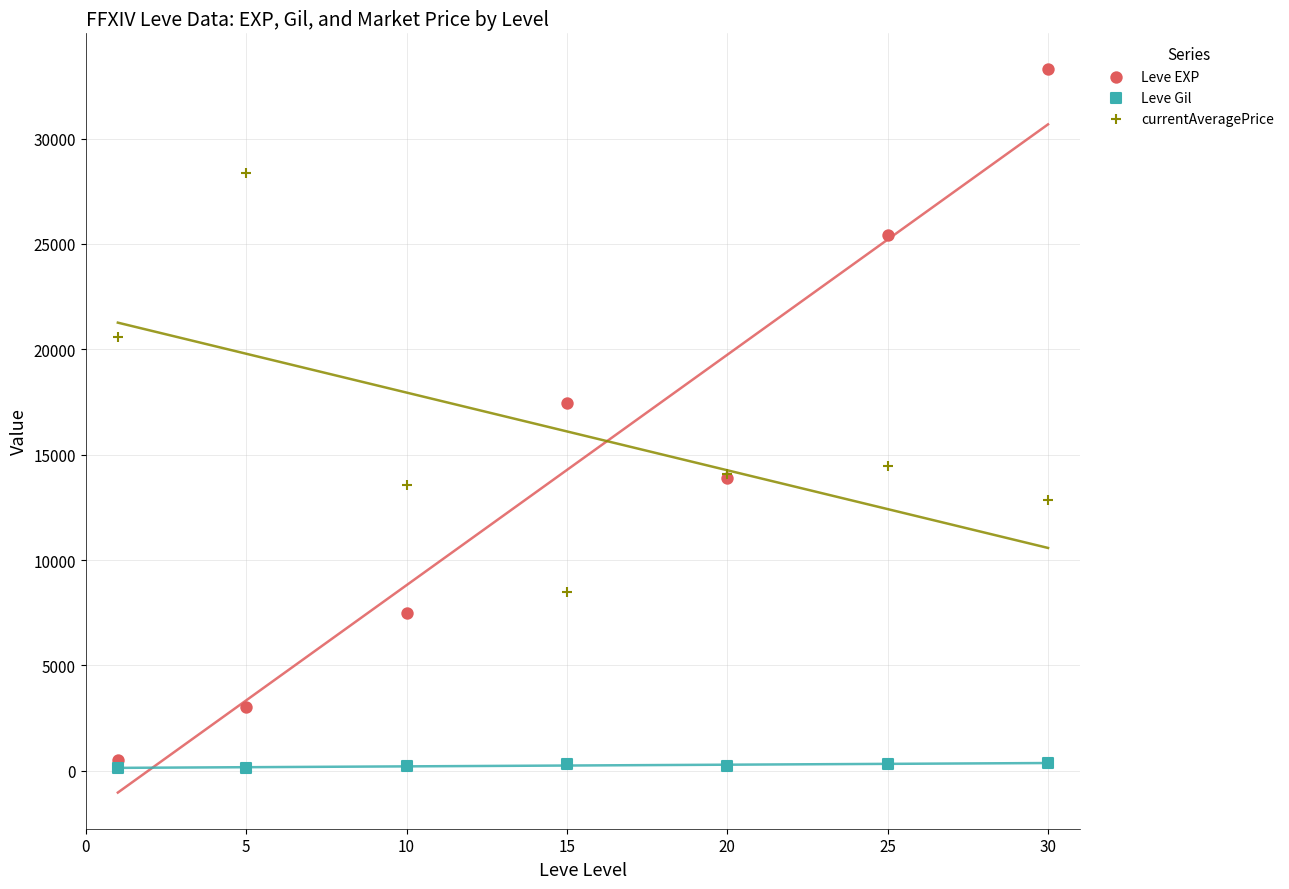

Which series reaches the maximum Y coordinate?

Leve EXP